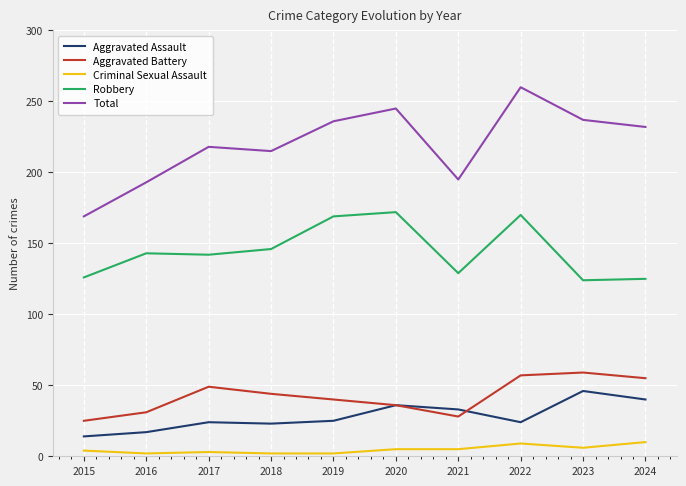

What is the total value across all series at 2023?

472